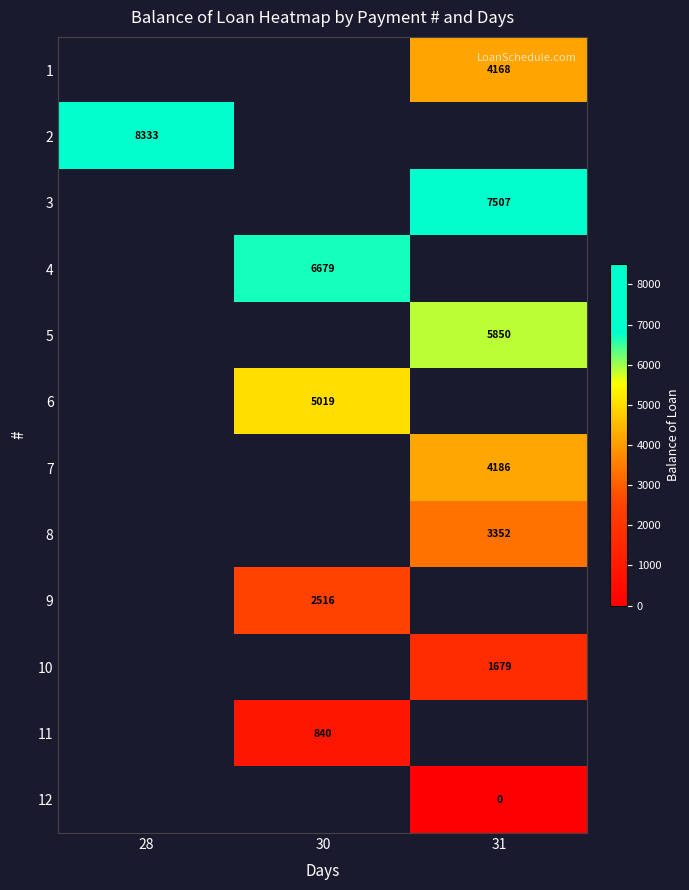

How many series are shown in this chart?

12